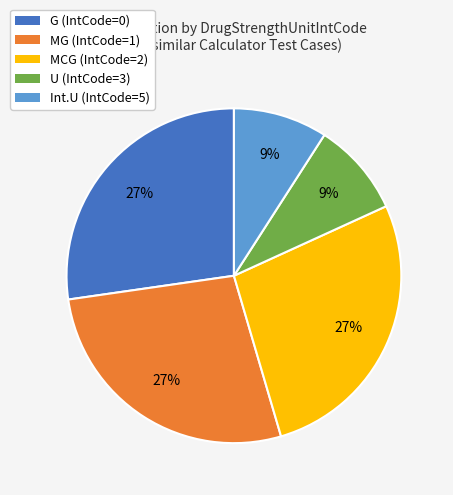

To the nearest percent, what is the difference between the largest and smallest slice percentages?

18%